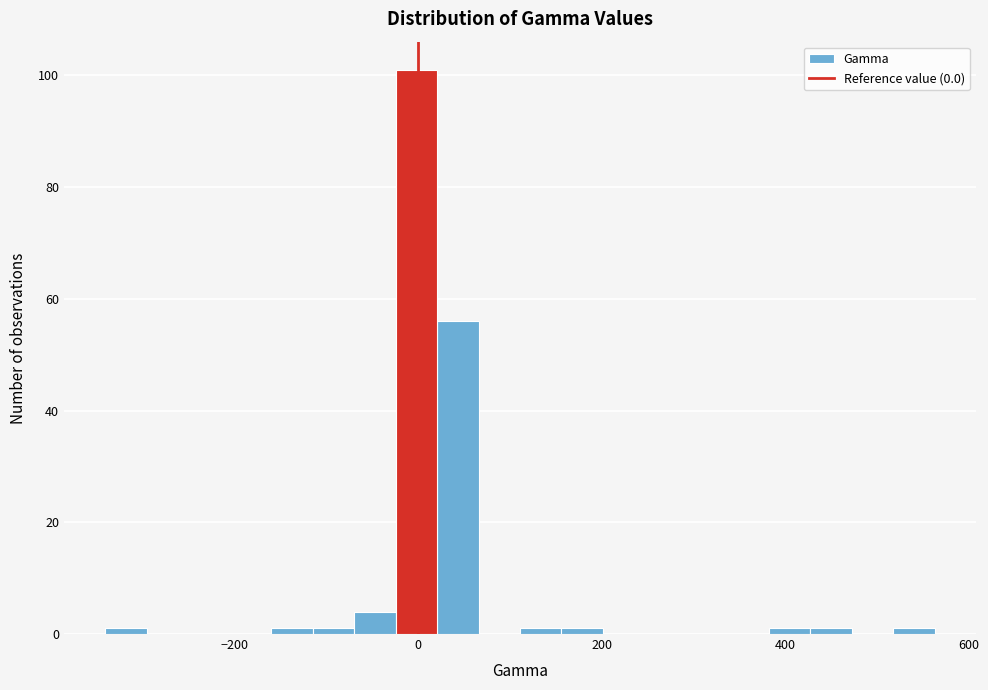

Read against the x-axis, roughly where is the centre of the tallest bar?

0